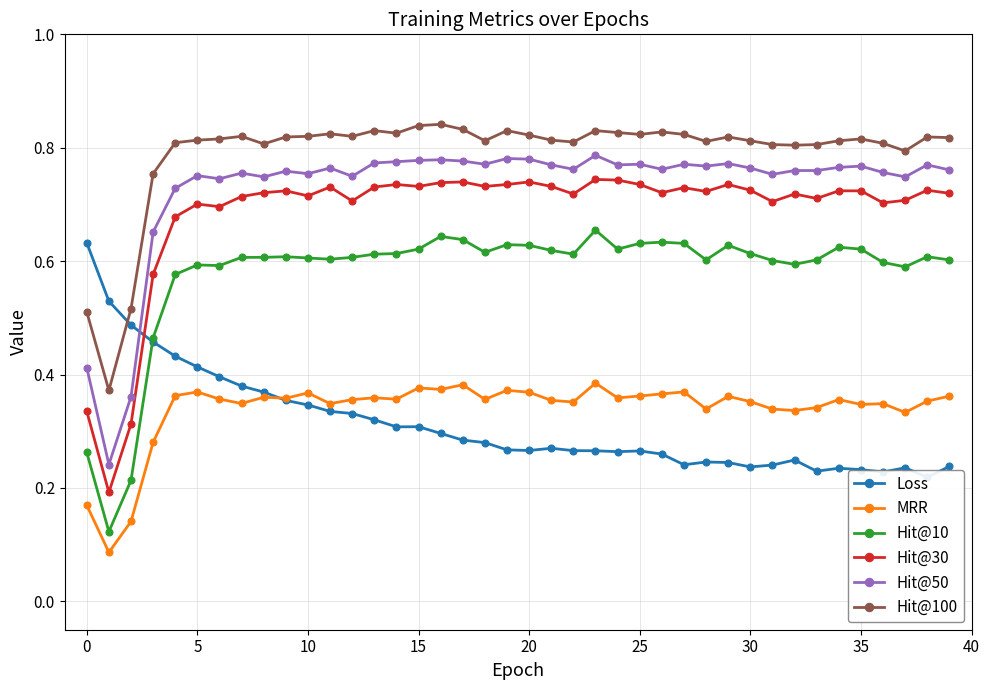

Count the number of data series in this chart.

6